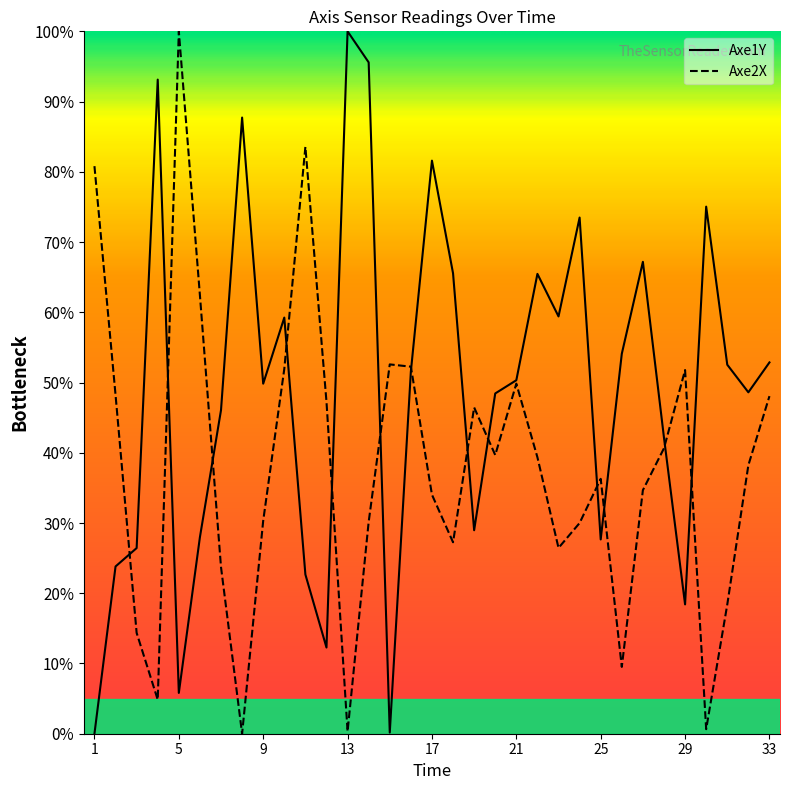

What is the difference between the second highest and minimum values in the Axe2X series?

83.5